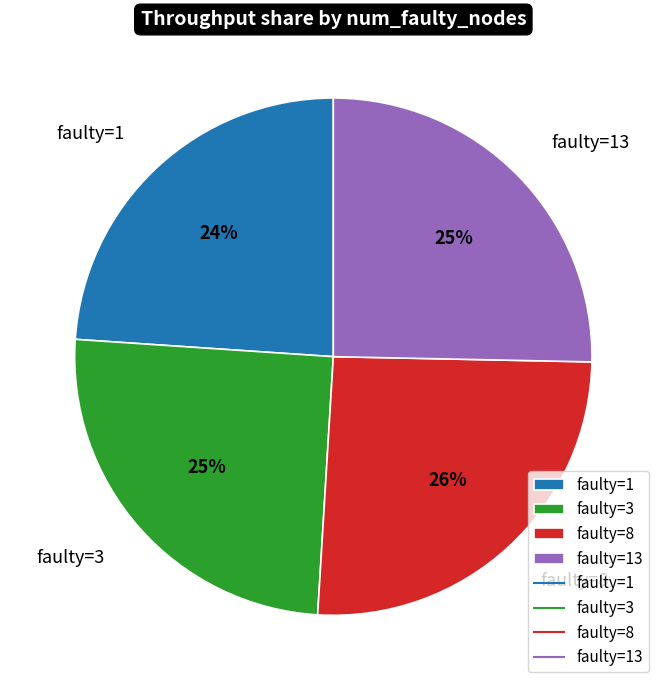

To the nearest percent, what is the average slice percentage?

25%